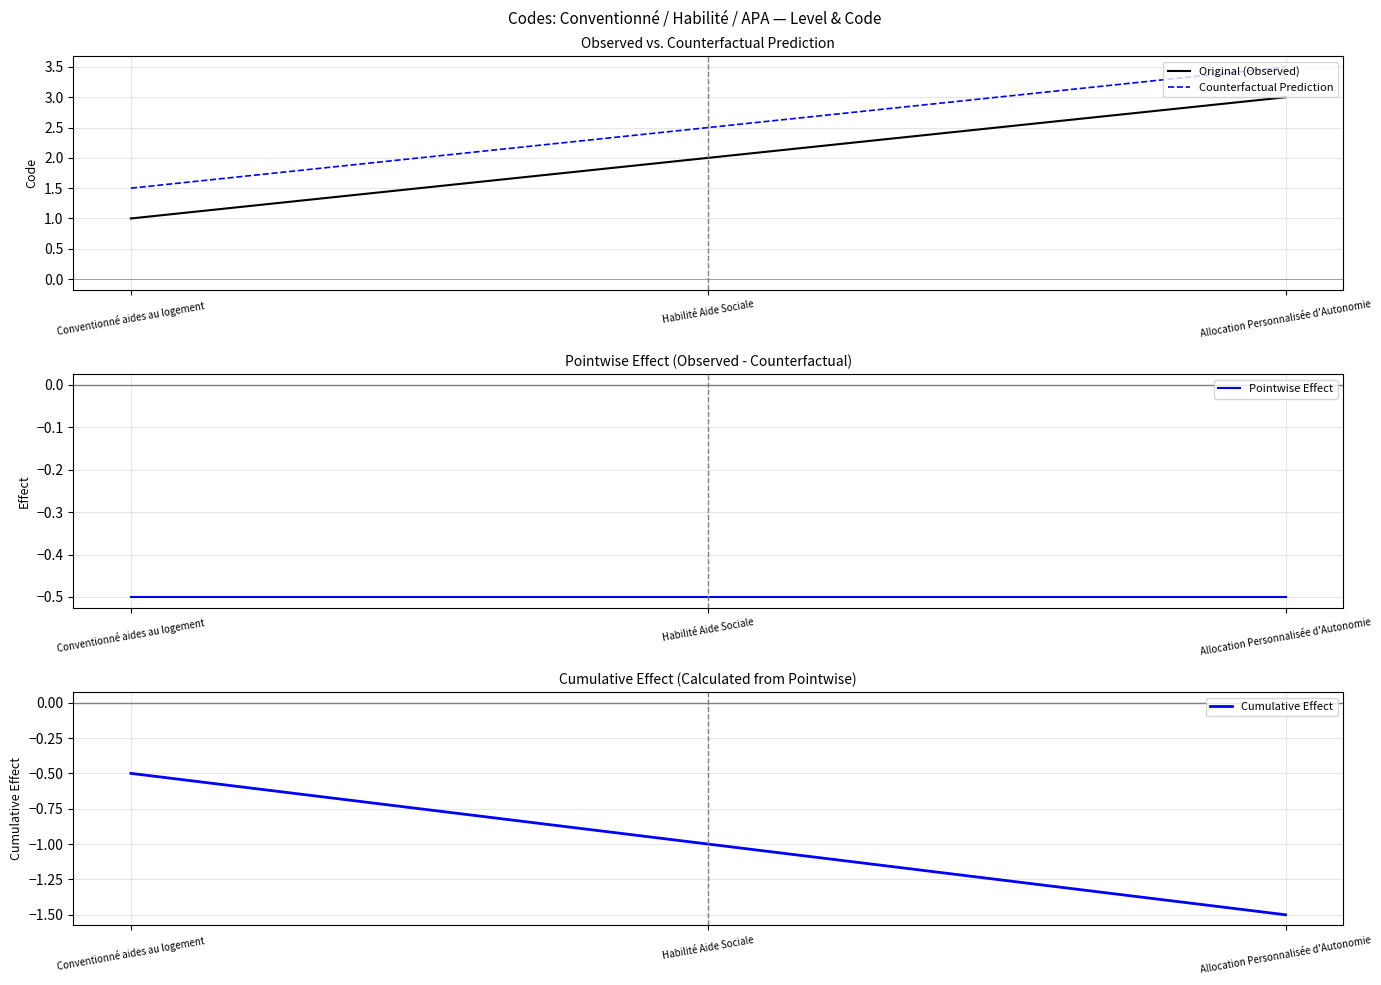

Does the chart display data point markers on the line(s)?

No